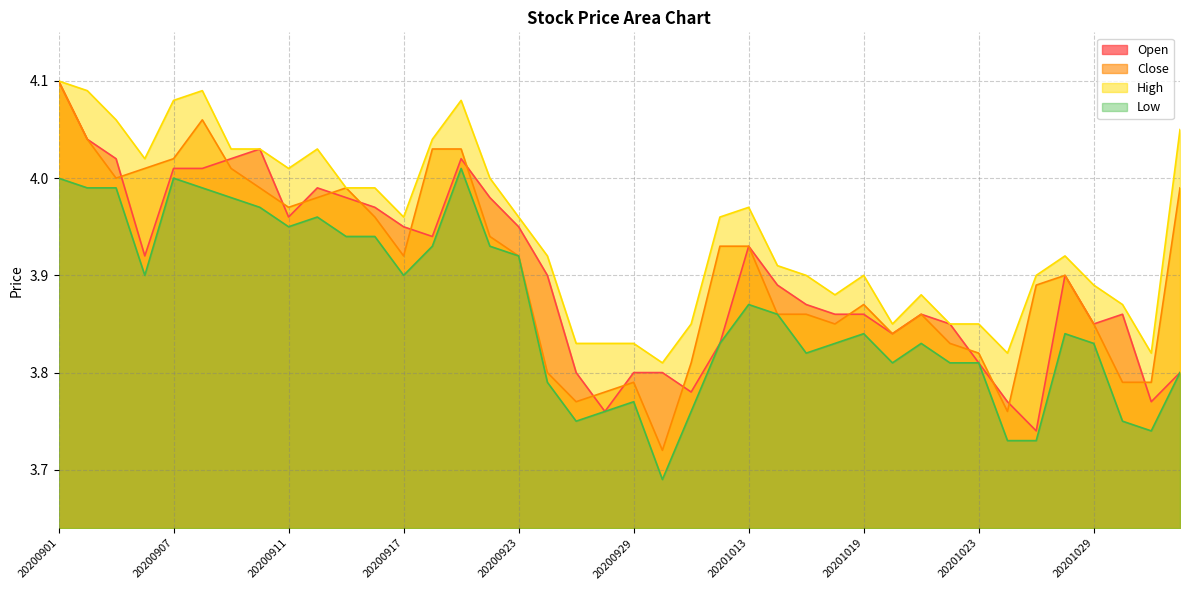

Between 20200904 and 20201029, which series saw the biggest shift?

Close